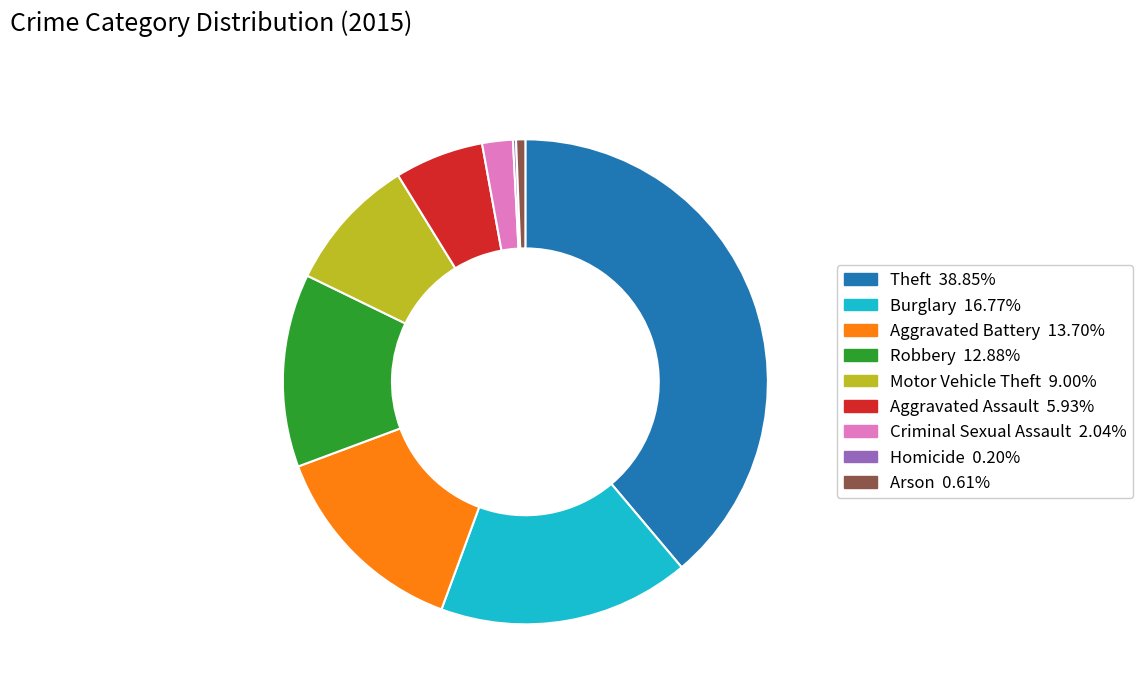

The Criminal Sexual Assault slice represents 2% of the pie. True or false?

True